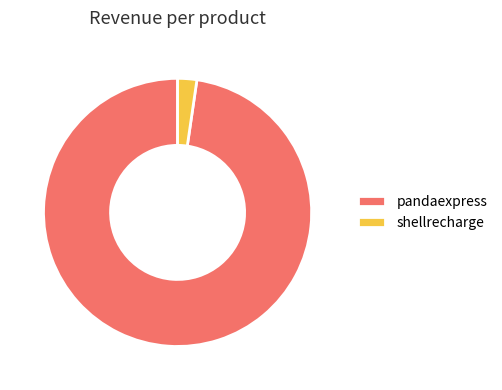

Which category has the biggest portion of the pie?

pandaexpress